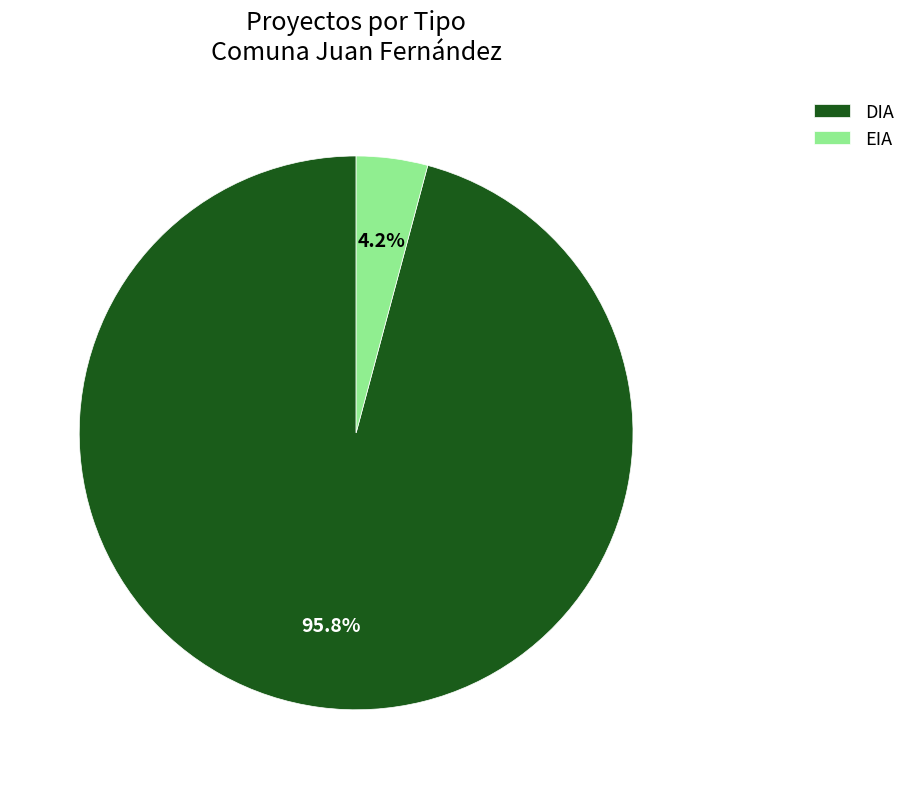

Does DIA represent more than half of the total?

Yes